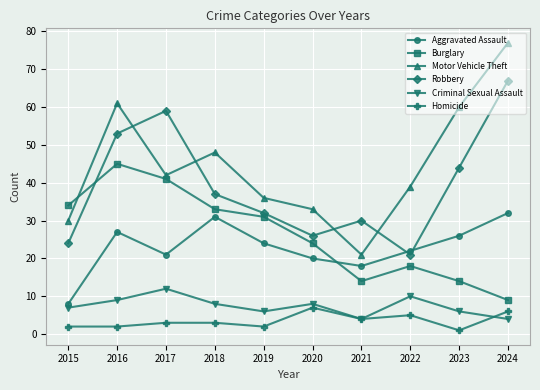

What is the value of the Motor Vehicle Theft point at the 6th from the left?

33